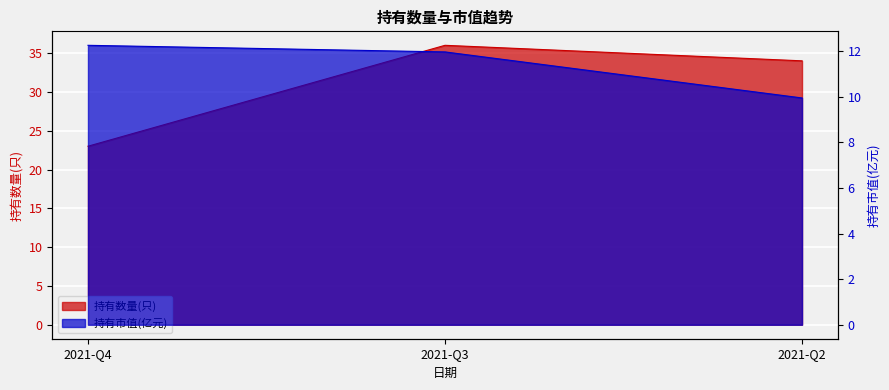

List the series in order of their overall mean, lowest first.

持有市值(亿元), 持有数量(只)